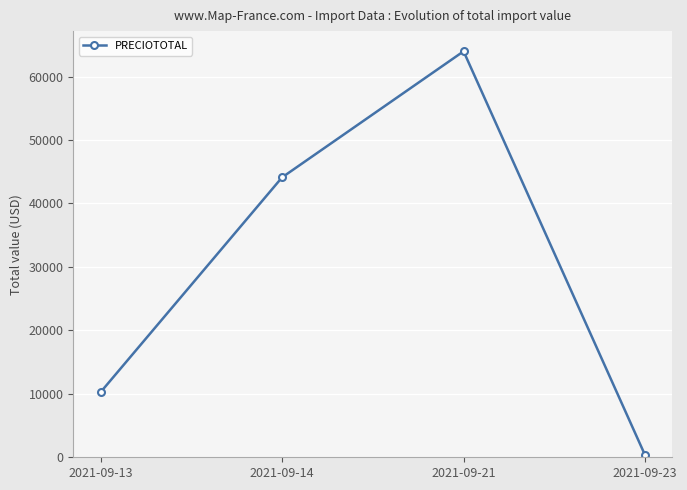

Rank the categories by value from lowest to highest.

2021-09-23, 2021-09-13, 2021-09-14, 2021-09-21